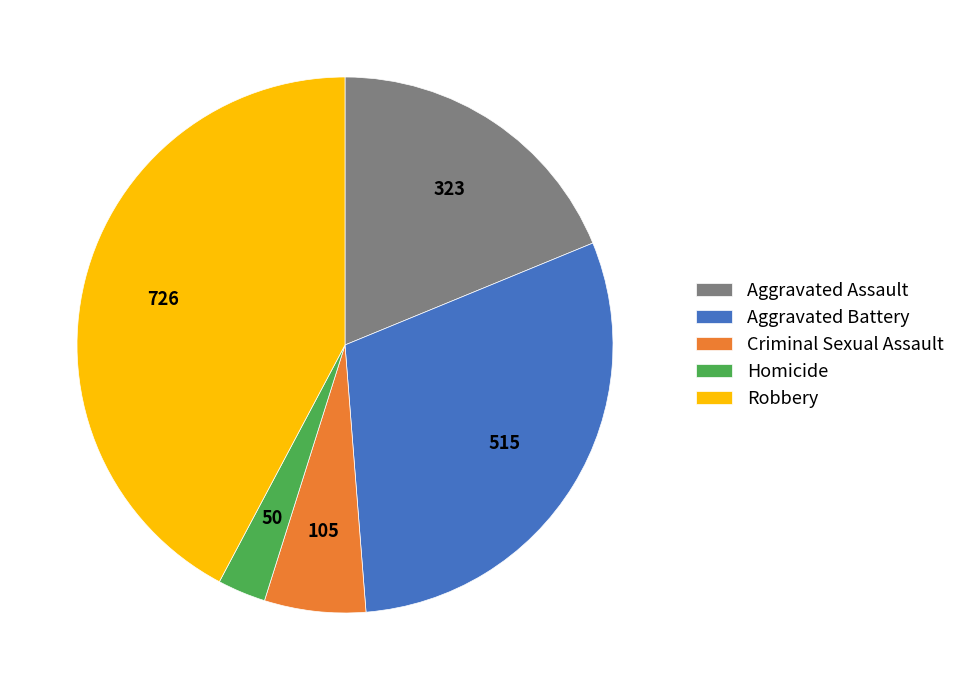

Is it true that Aggravated Assault is 10% of the pie?

False